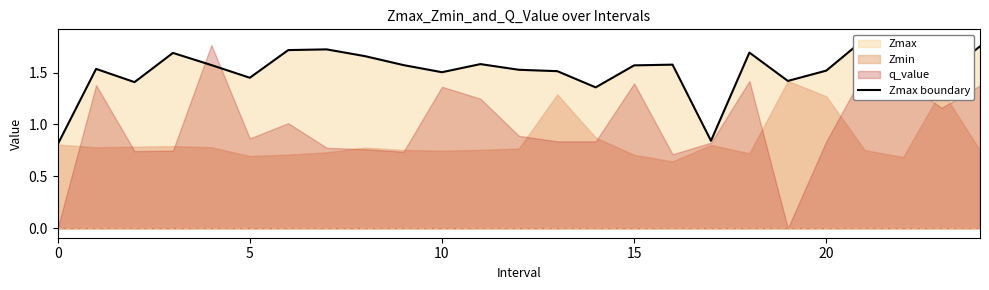

Does the chart have visible grid lines?

No